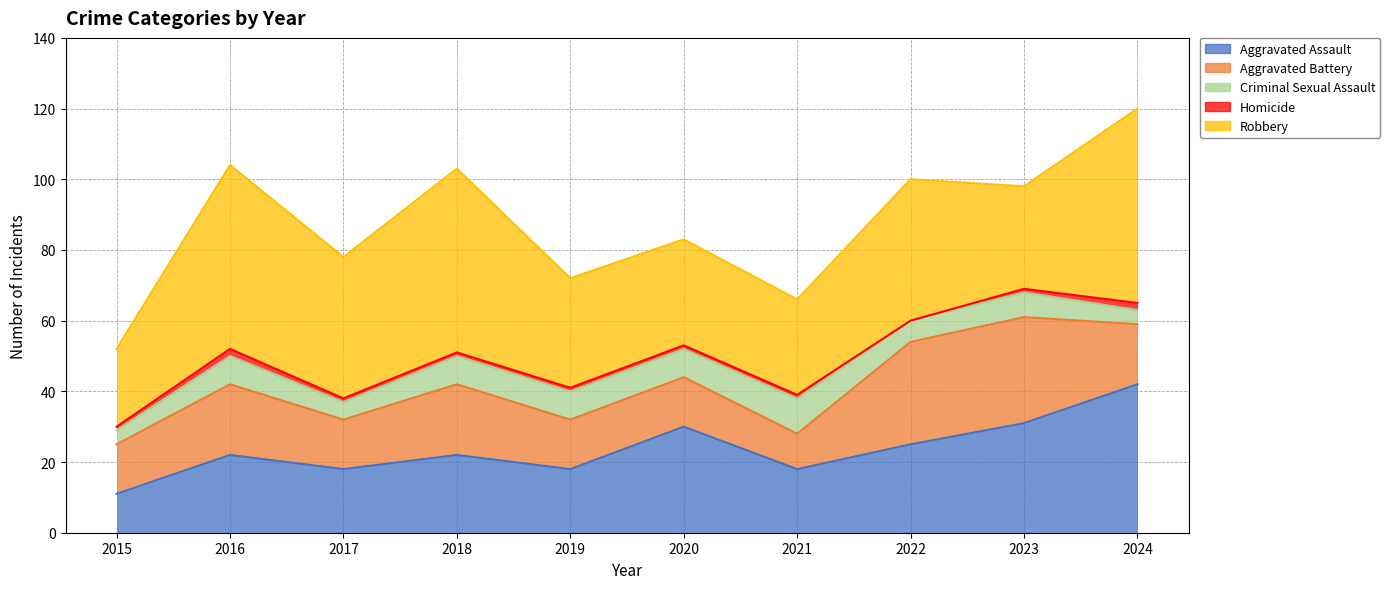

At which category does Aggravated Battery reach its first local valley?

2017